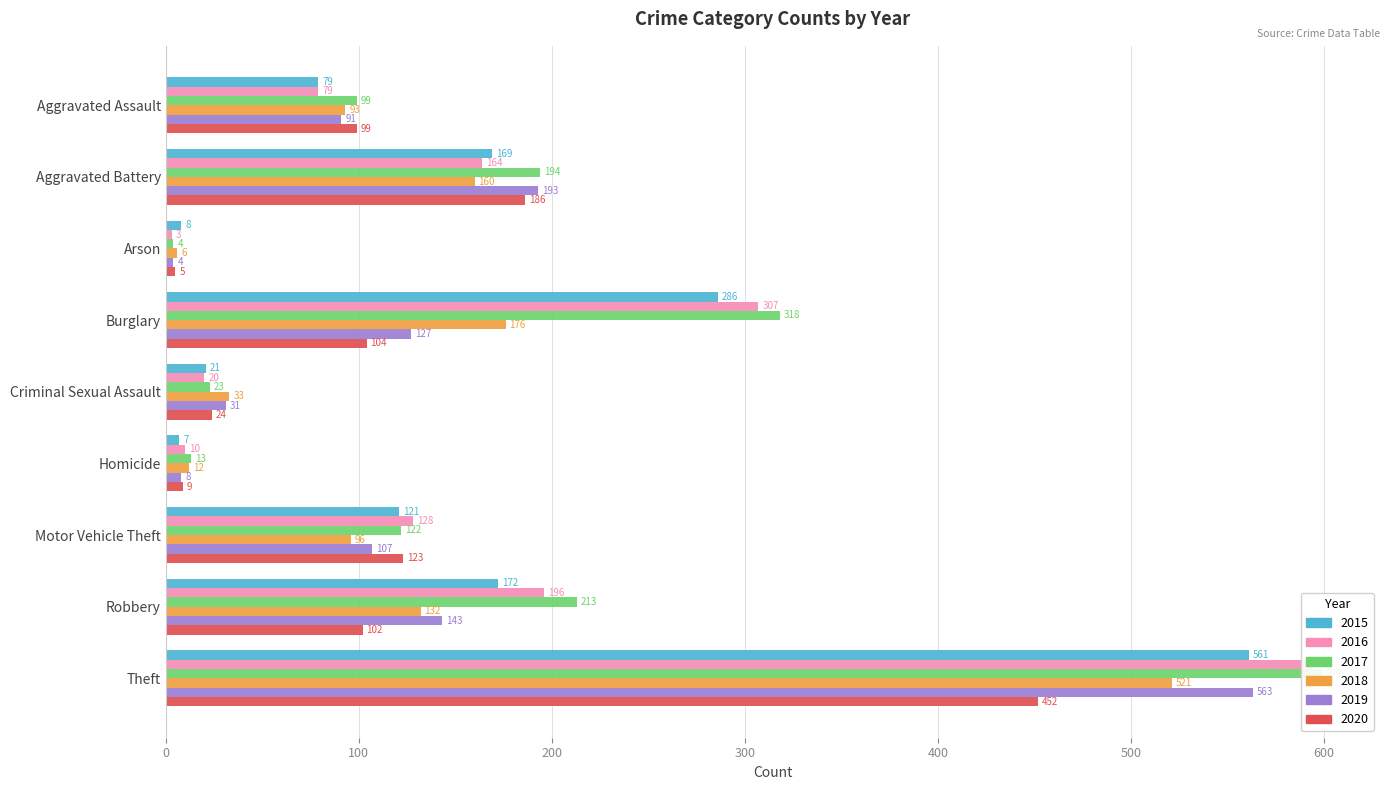

How many values in the 2020 series are below 102?

4